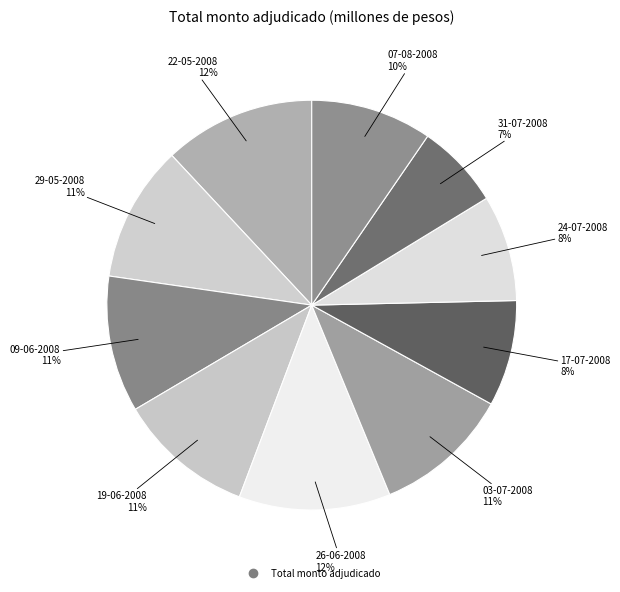

How many segments does this pie chart have?

10